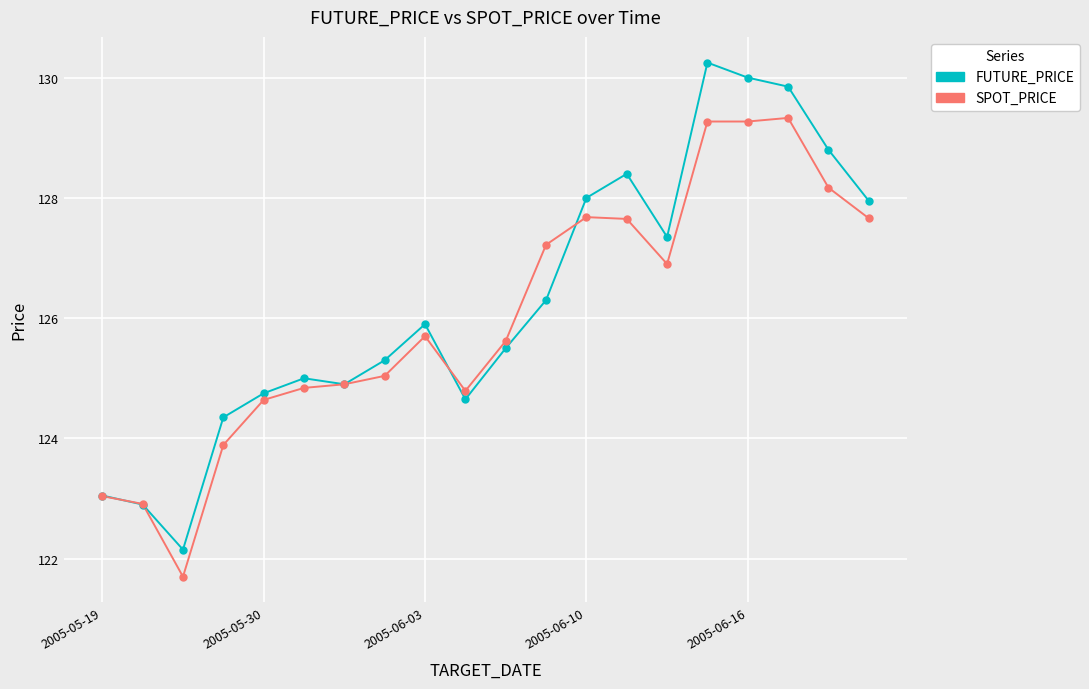

Which series has the largest total across all categories?

FUTURE_PRICE